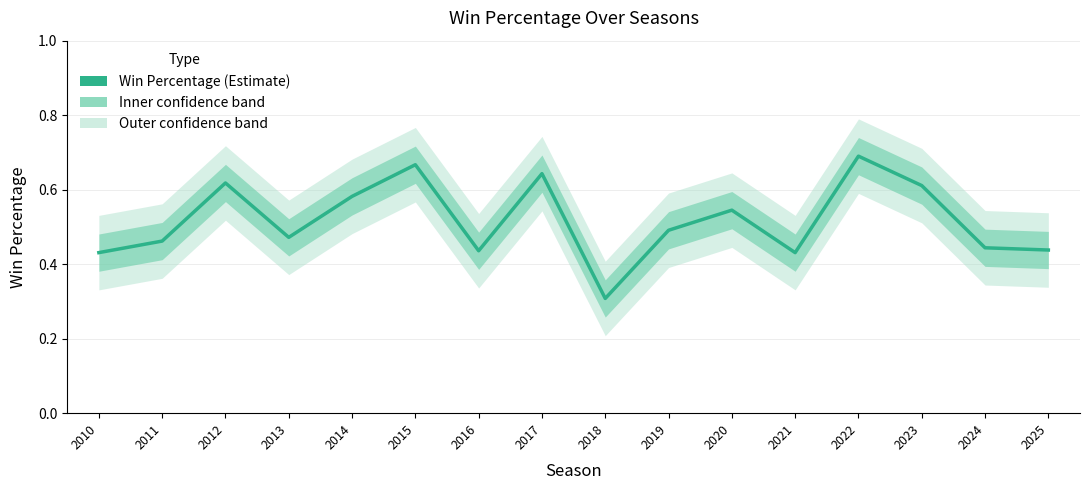

What value does the data have at 2016?

0.4